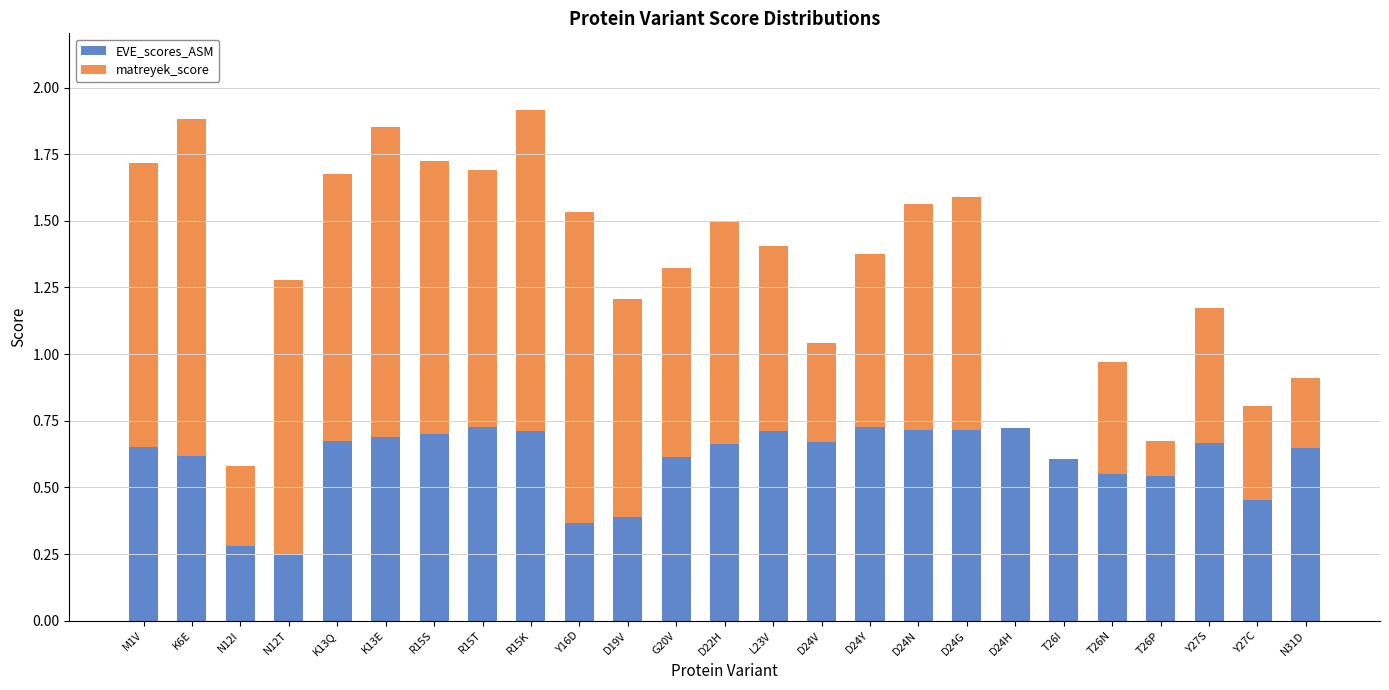

The value of EVE_scores_ASM at N12T is 0.1. True or false?

False